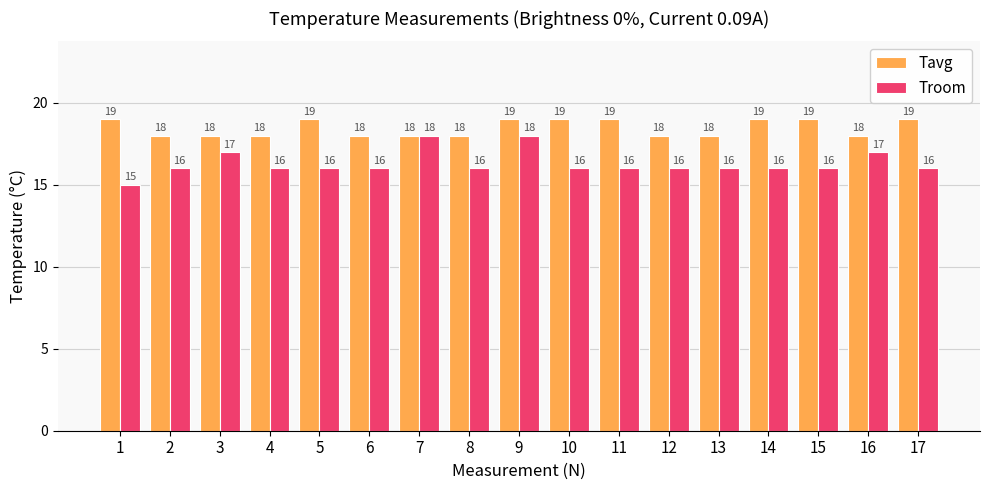

What is the difference between the maximum and second lowest values in the Troom series?

2